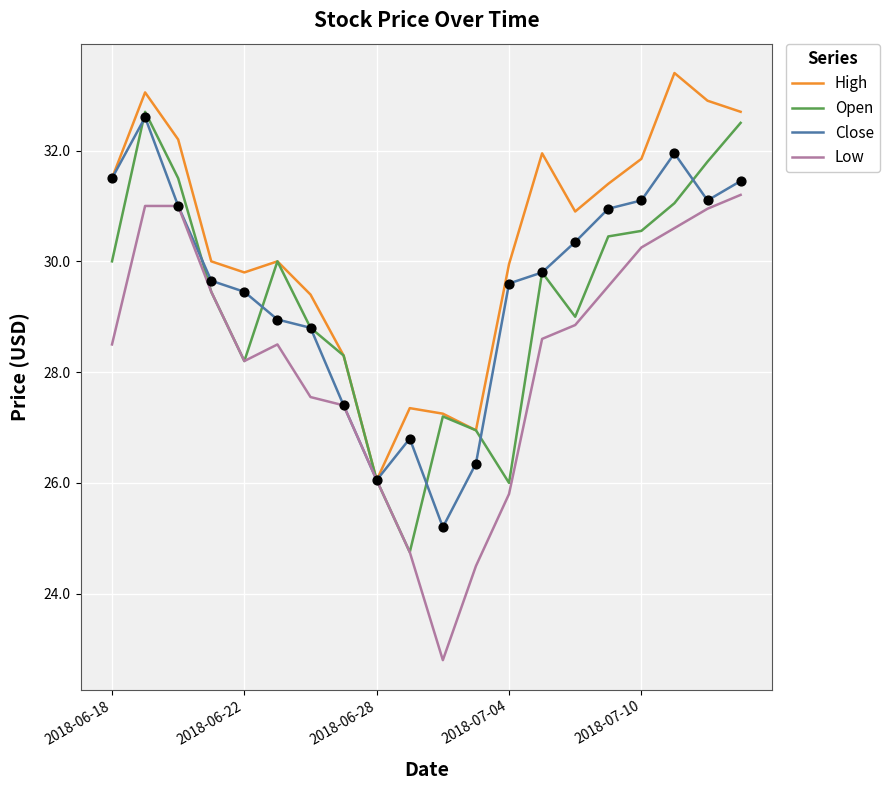

What is the maximum value shown in the chart?

33.4